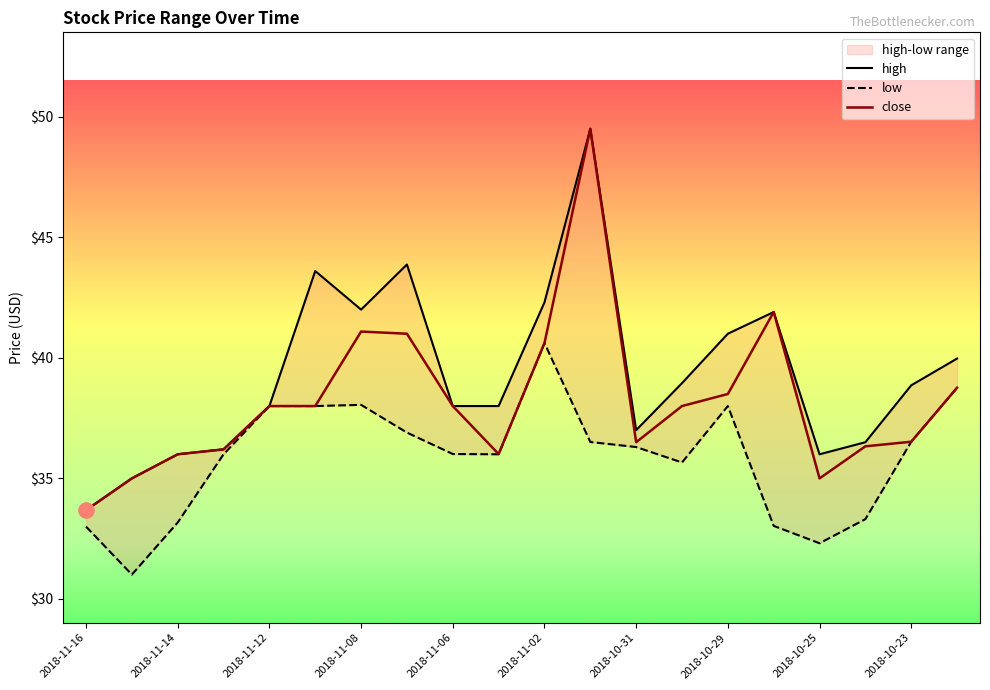

At which category is the sum across all series the highest?

2018-11-01